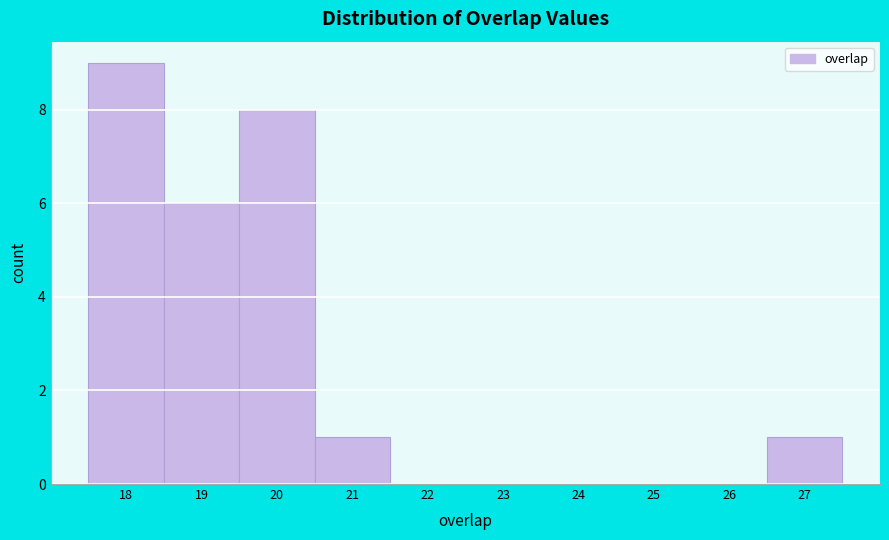

What is the height of the bar covering 26.5 to 27.5 on the x-axis? The values are not printed on the chart, so give them approximately, as read against the axis.

1